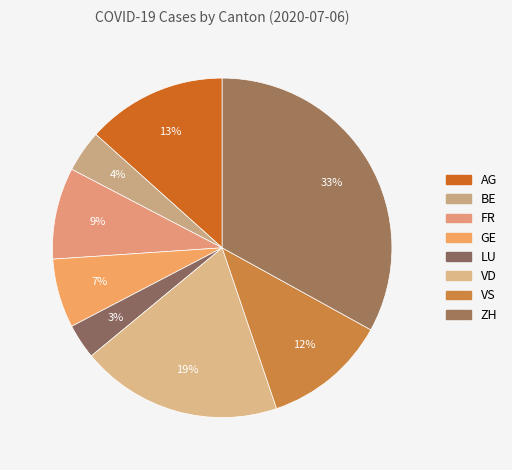

Is it true that GE is 7% of the pie?

True